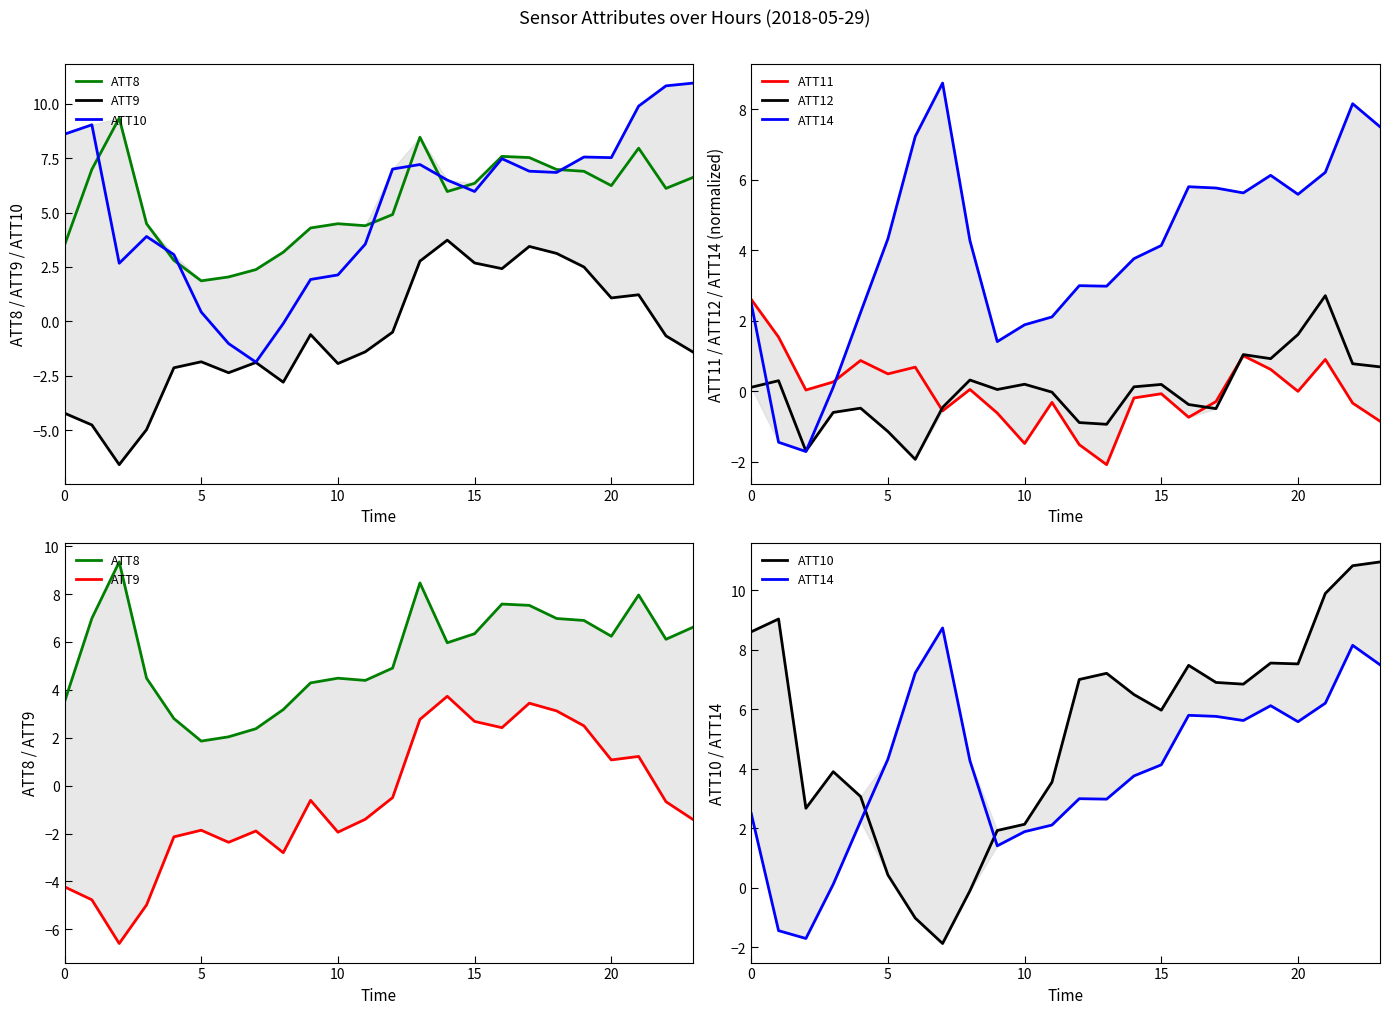

Is this an area chart (filled region under the line)?

No